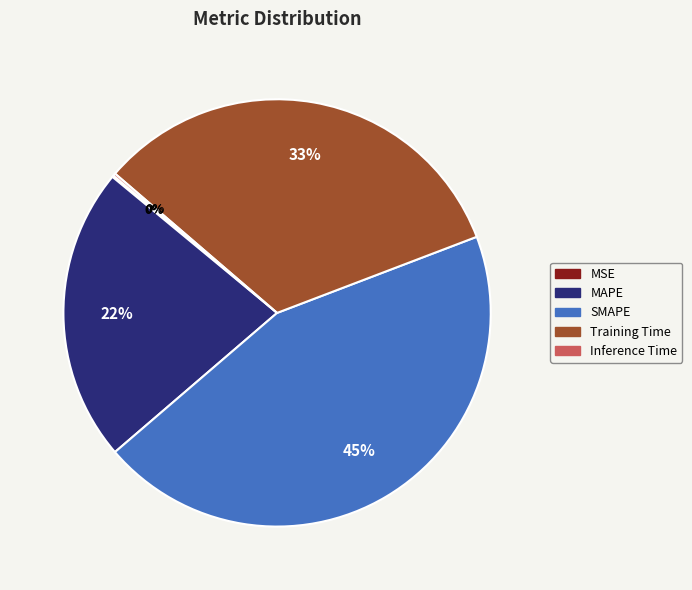

Which has a higher value, SMAPE or Training Time?

SMAPE